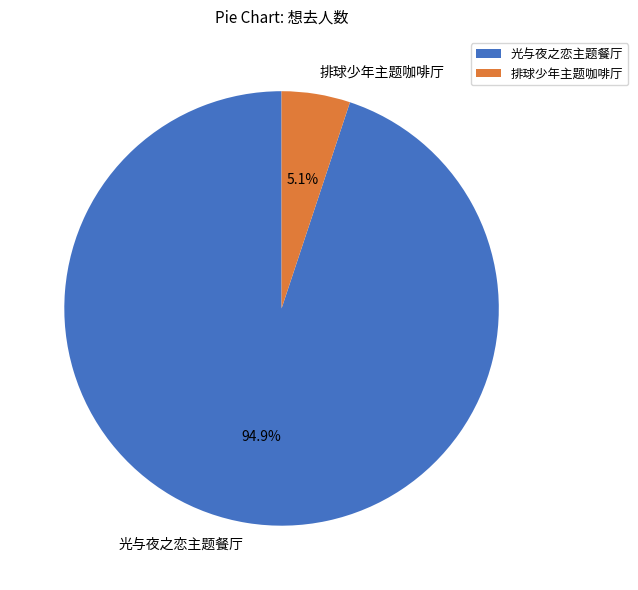

What is the largest slice in the pie chart?

光与夜之恋主题餐厅